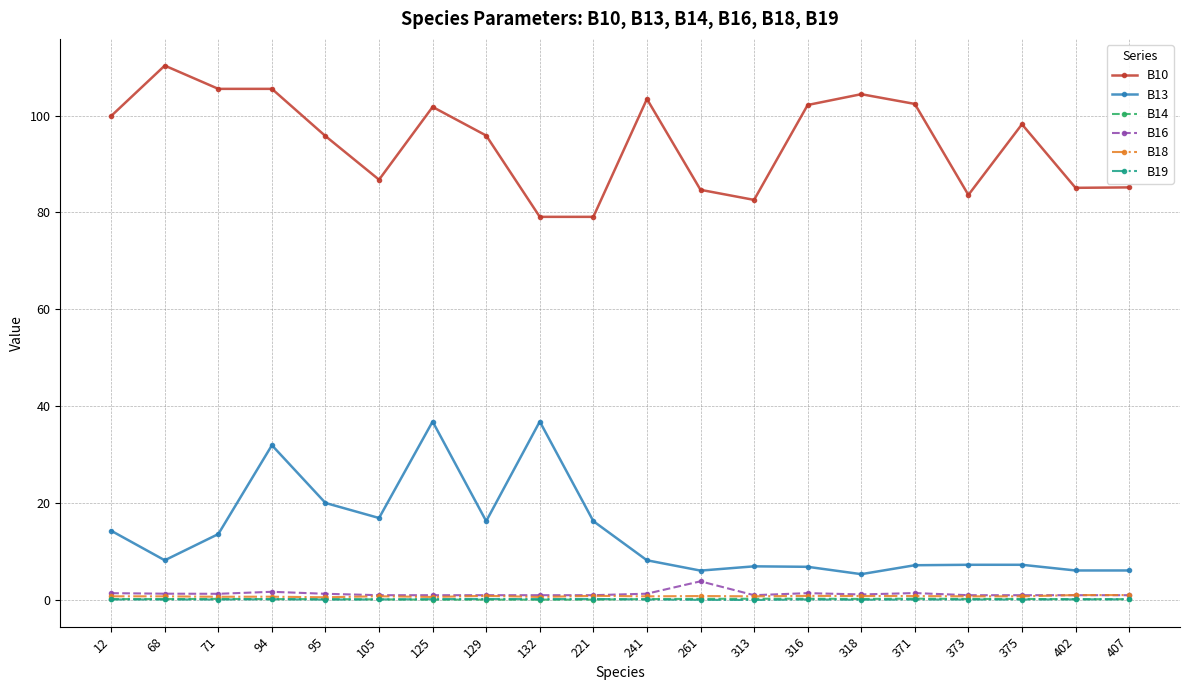

True or false: B18 has more than 0 points higher than both neighbors.

True